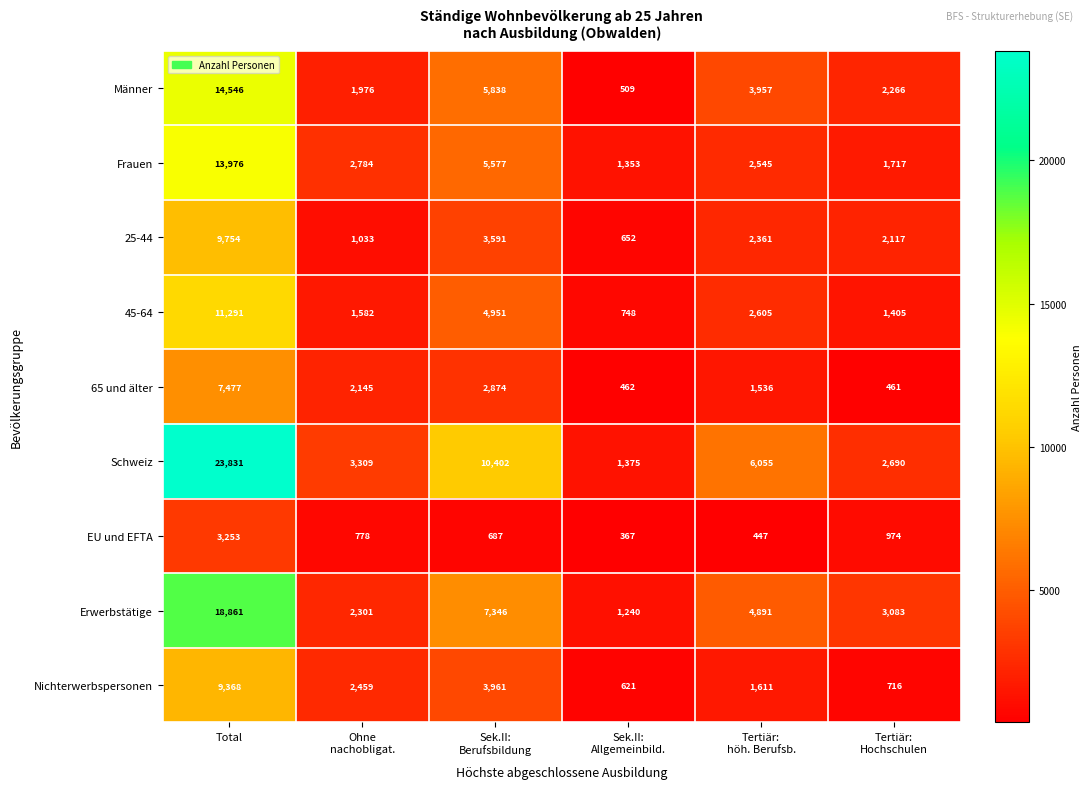

What is the total value across all series at Total?

112357